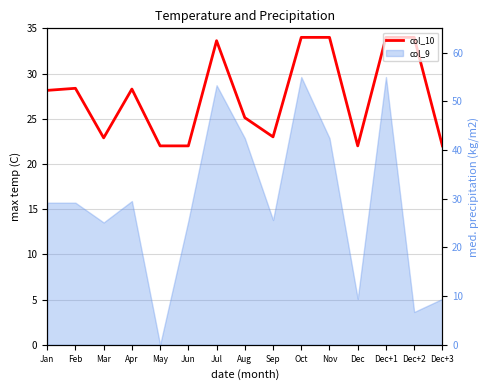

Does the chart display data point markers on the line(s)?

No